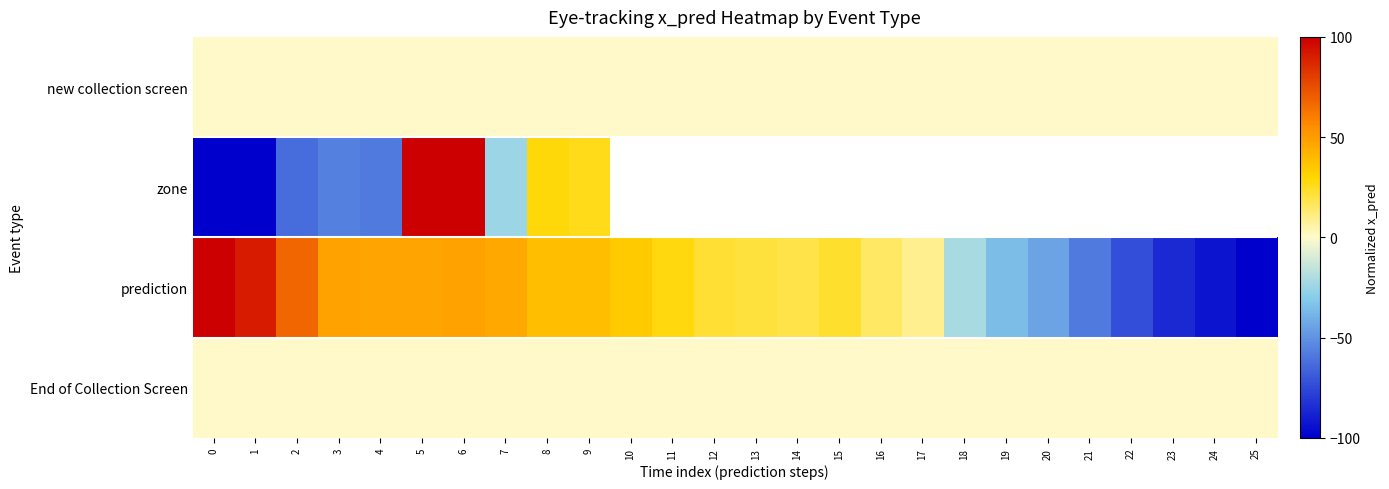

At which category does the chart reach its peak across all series?

5